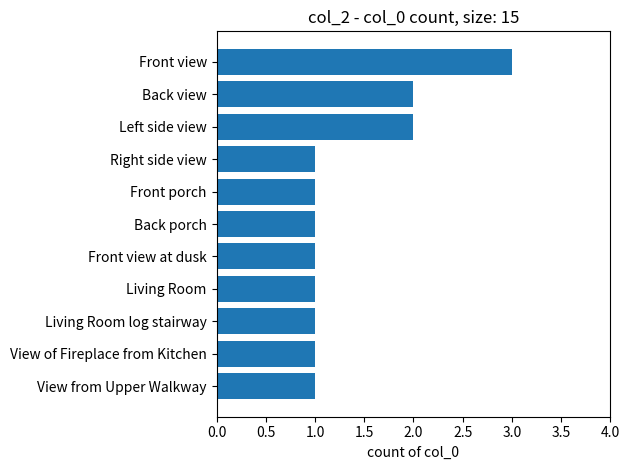

The chart shows a value of 1 at Back view. True or false?

False